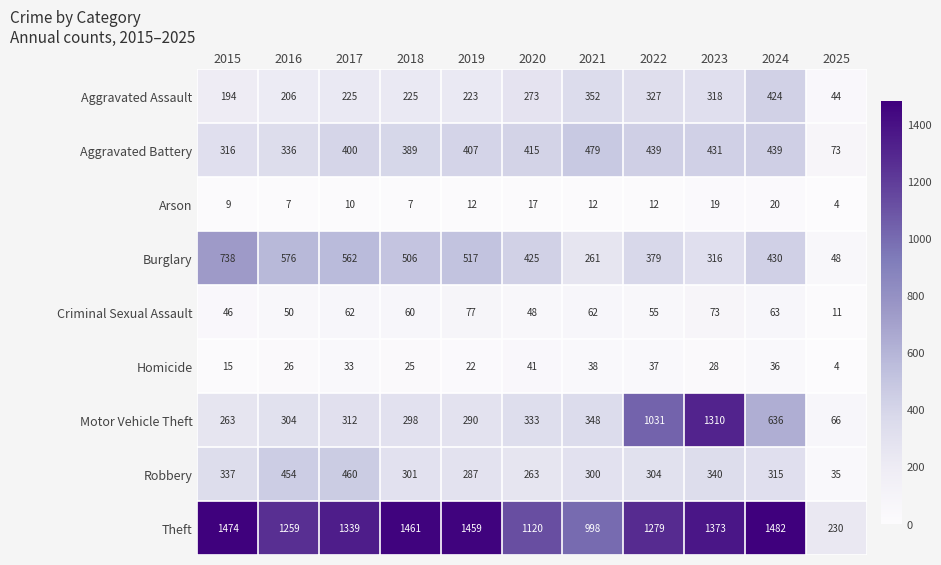

At 2020, list the series in order from smallest to largest.

Arson, Homicide, Criminal Sexual Assault, Robbery, Aggravated Assault, Motor Vehicle Theft, Aggravated Battery, Burglary, Theft